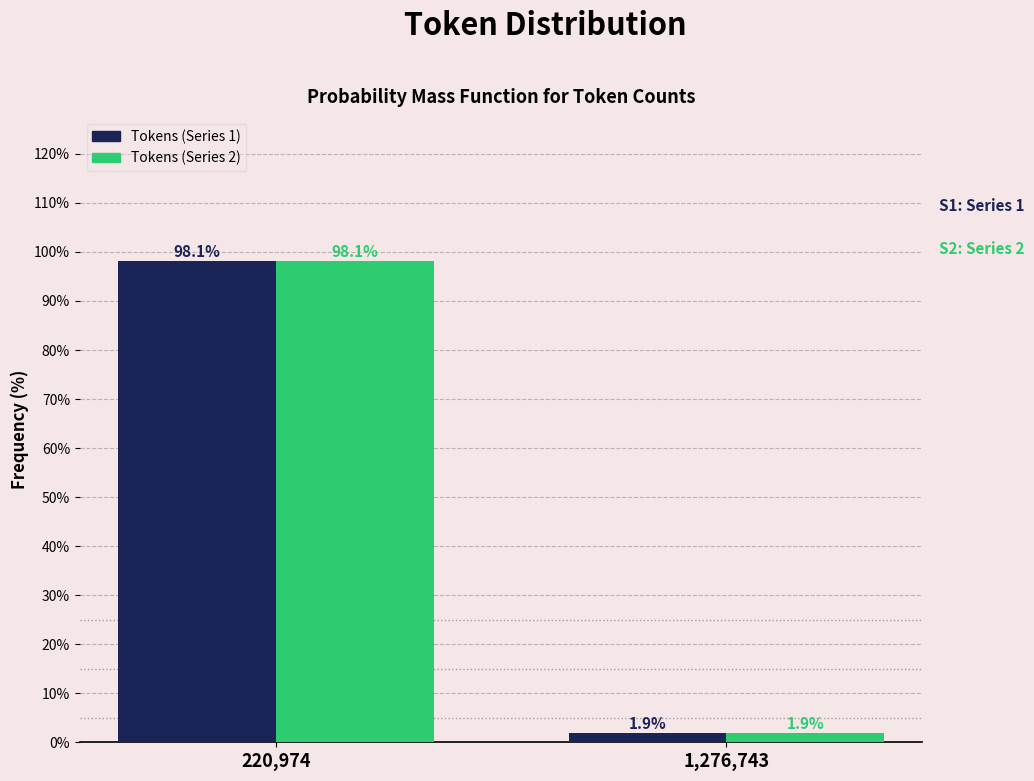

Reading left to right, transcribe all the data shown in this chart.

Tokens (Series 1): 220,974=98.1	1,276,743=1.9
Tokens (Series 2): 220,974=98.1	1,276,743=1.9